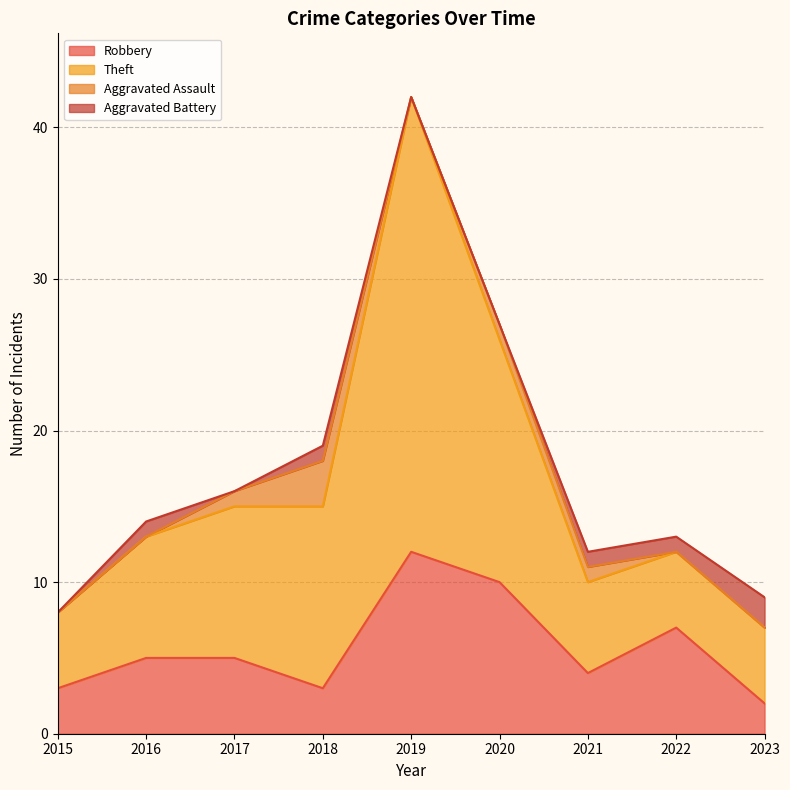

What is the total value across all series at 2018?

19